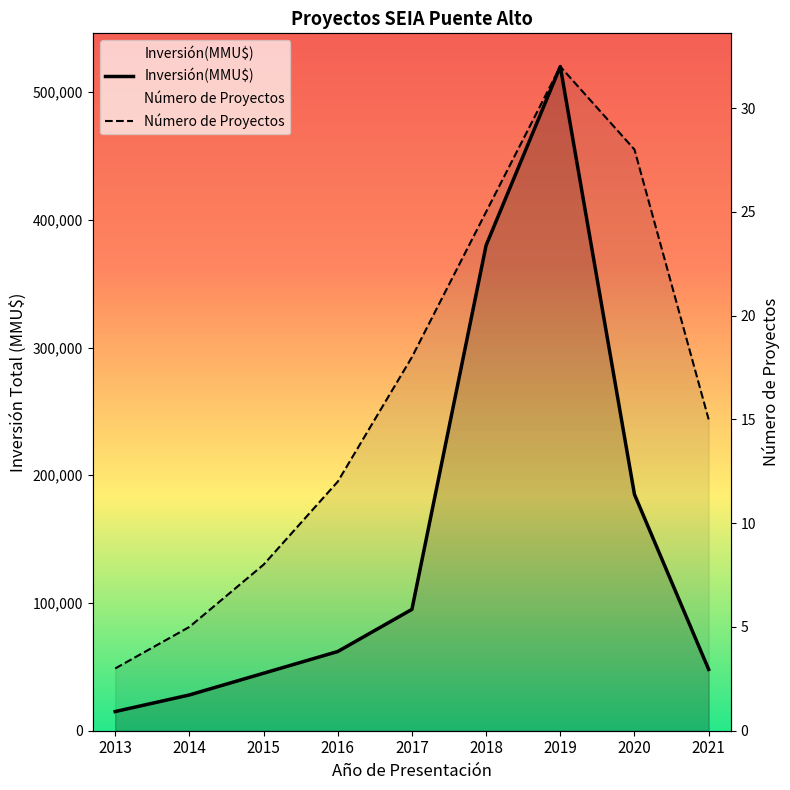

True or false: Número de Proyectos and Inversión(MMU$) cross at least once.

False